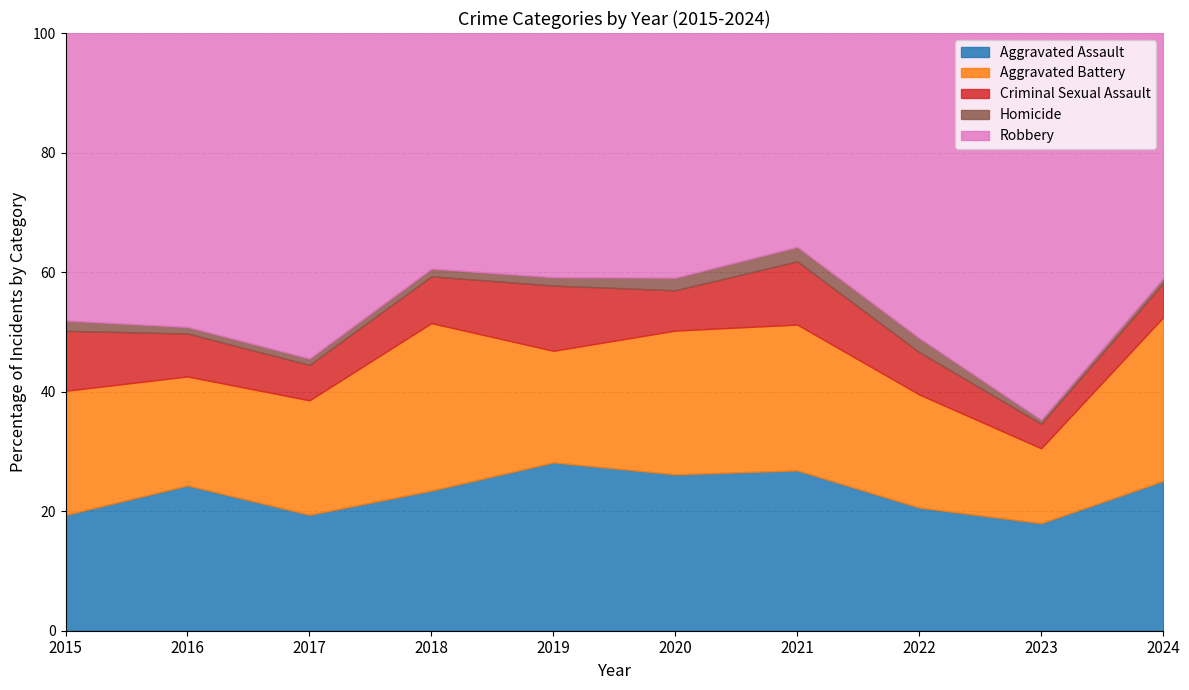

Where does the Criminal Sexual Assault series first go above 24?

2015